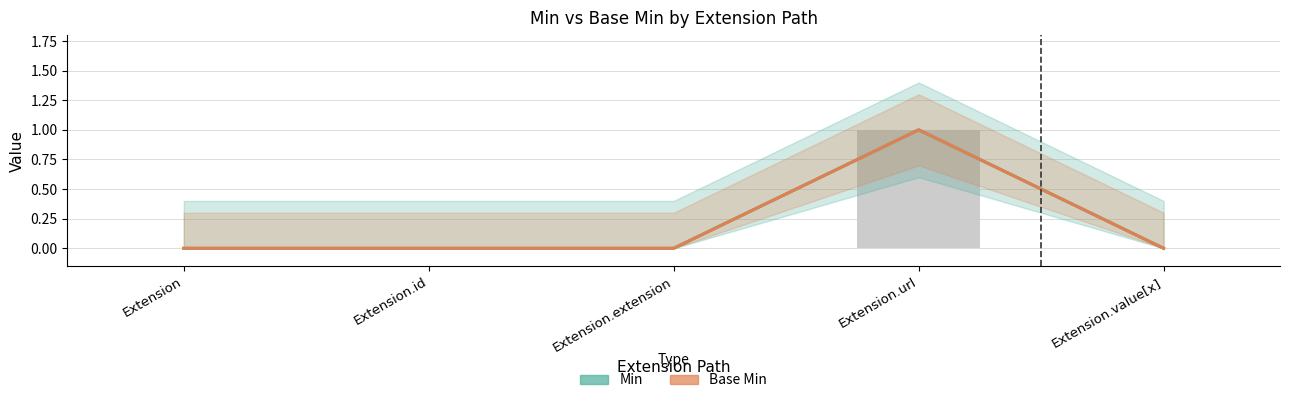

At Extension.url, list the series in order from smallest to largest.

Min, Base Min